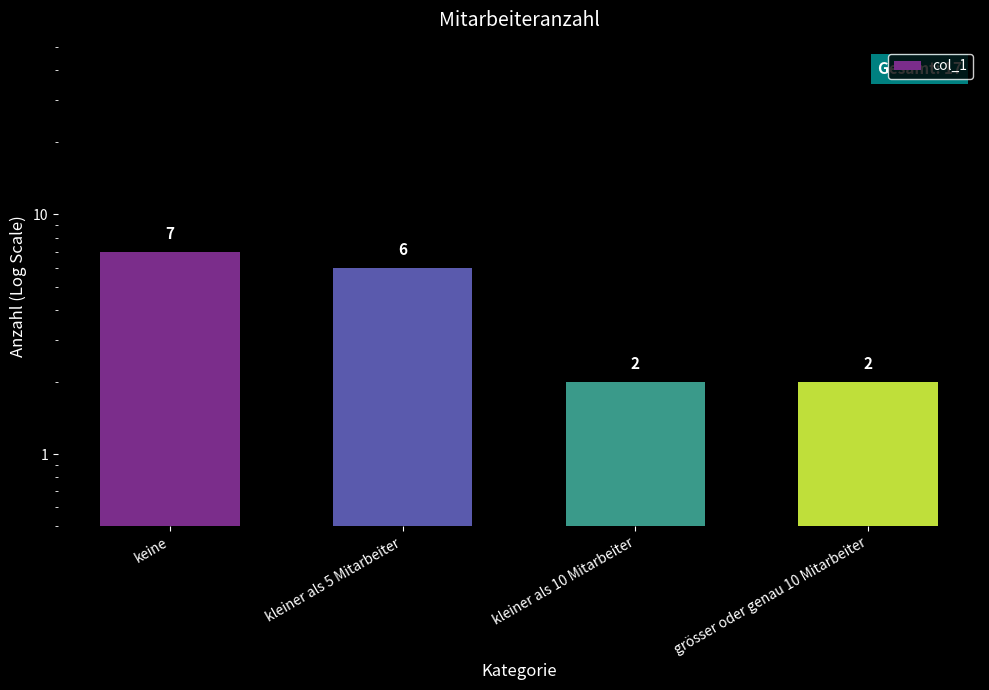

Reading left to right, list all the values displayed in this chart.

7	6	2	2